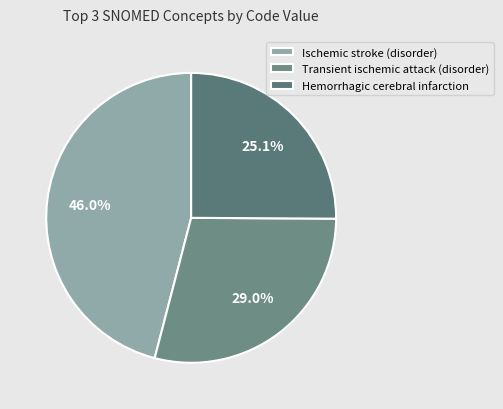

How many segments does this pie chart have?

3